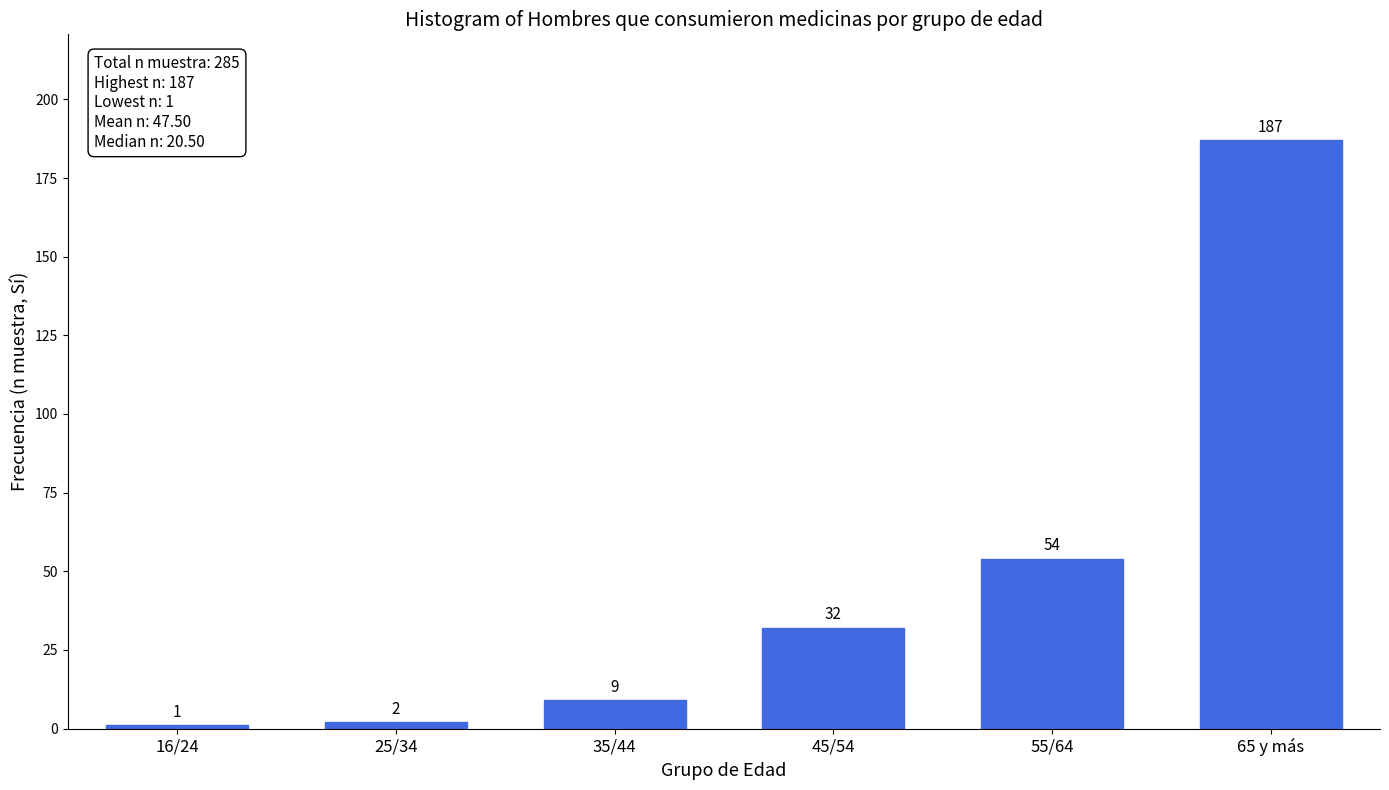

Reading left to right, what are all the values shown in this chart?

1	2	9	32	54	187